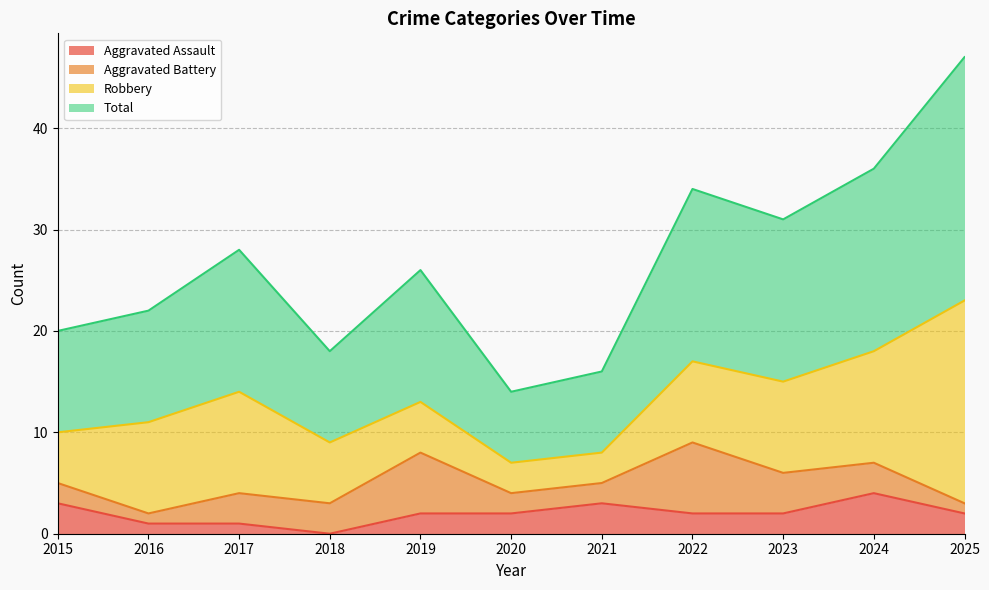

How many data points in Total are above 26?

5